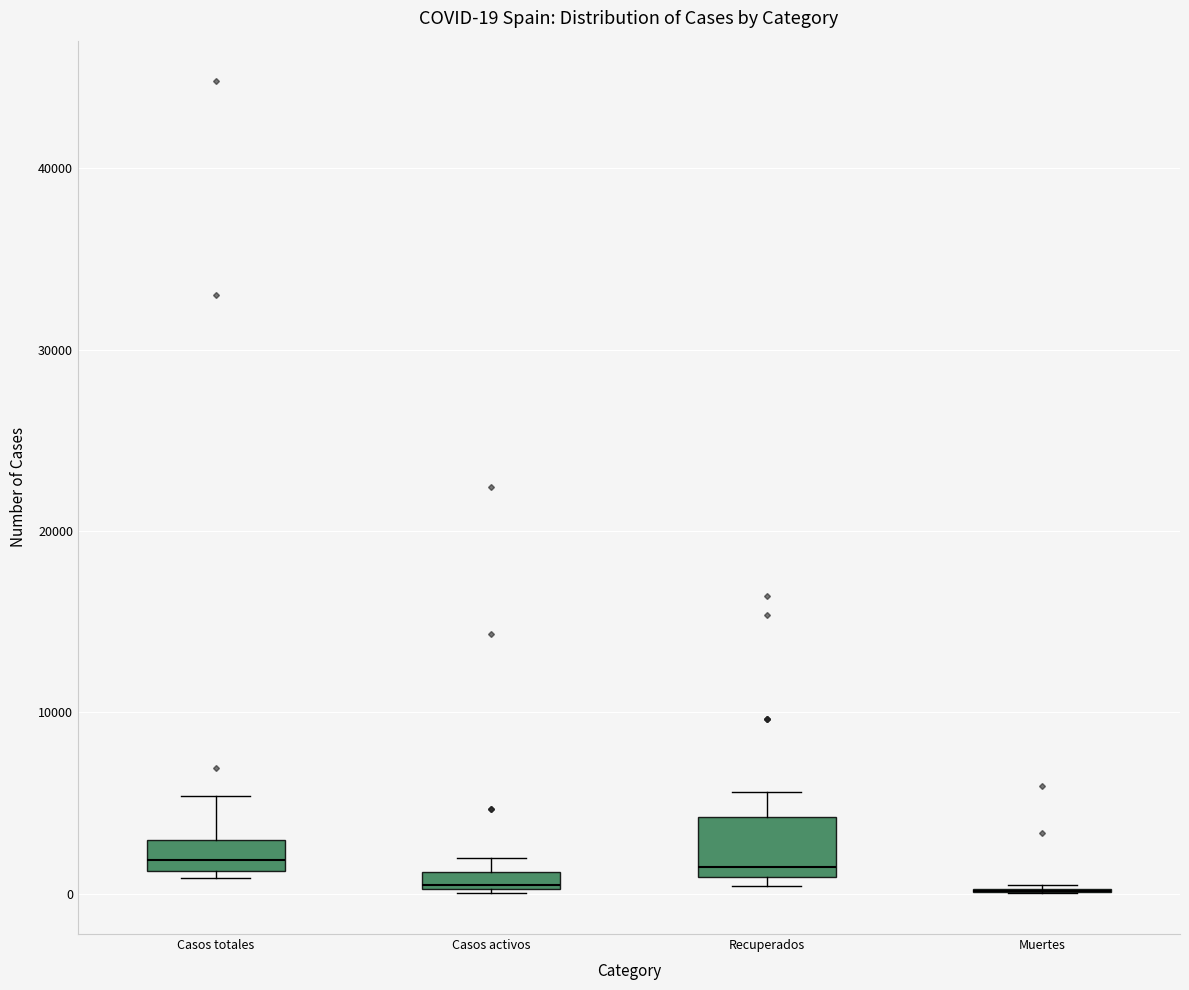

Which box is the tallest, from its lower edge to its upper edge?

Recuperados